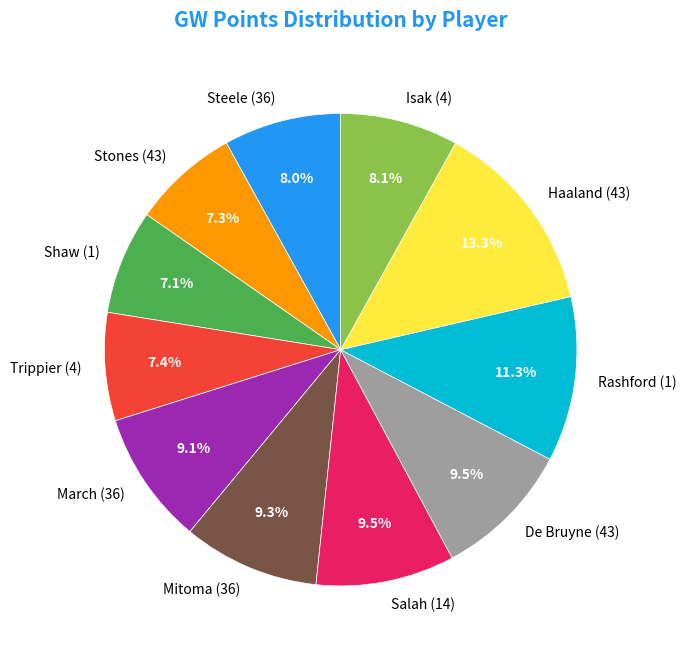

To the nearest percent, what is the difference between the largest and smallest slice percentages?

6%